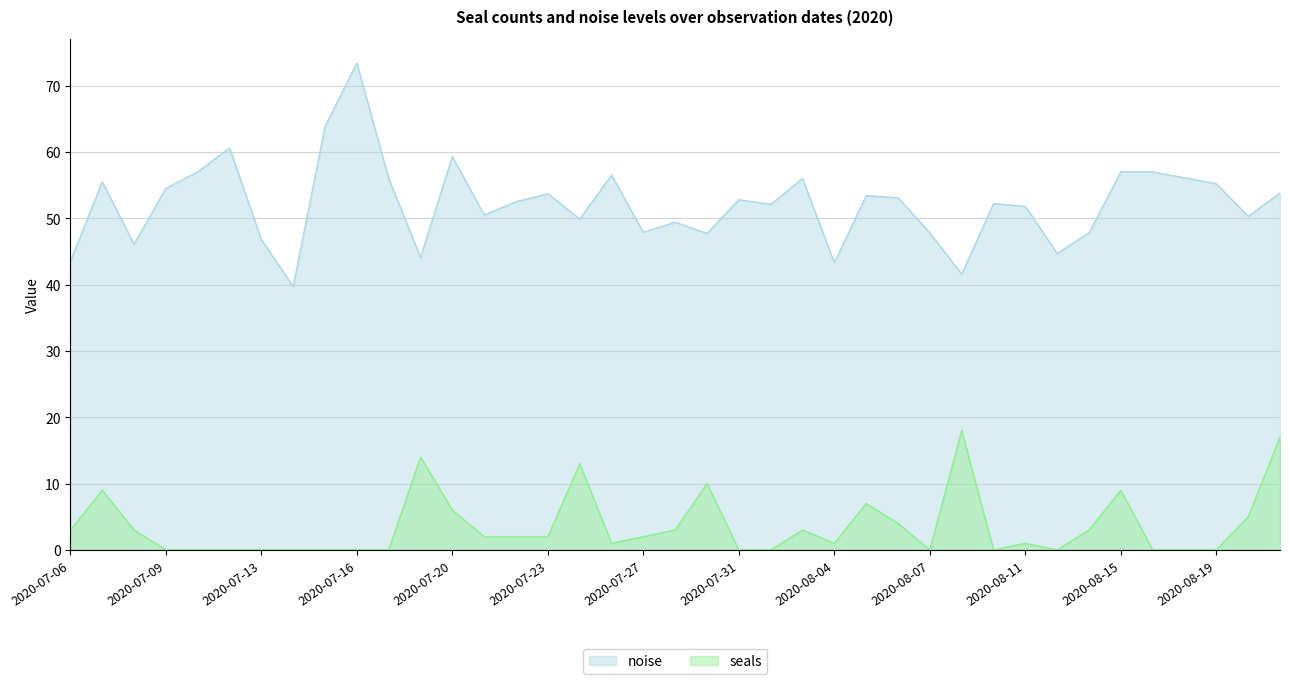

Rank the series by their maximum value, from highest to lowest.

noise, seals